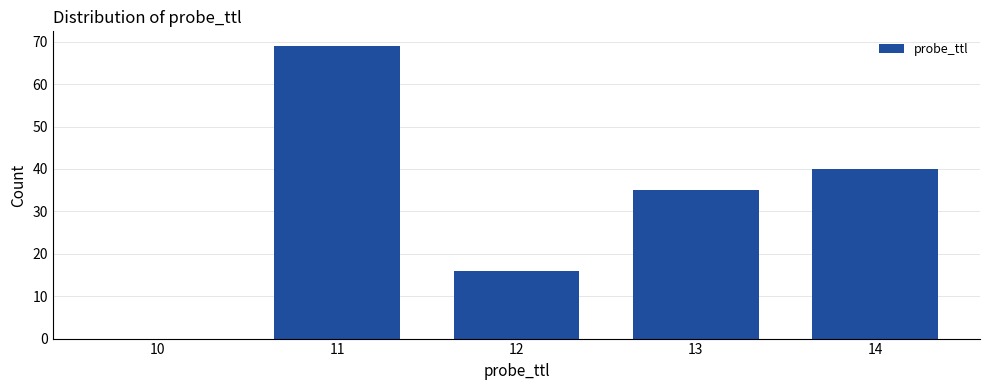

Reading left to right, extract all data points from this chart.

10=0	11=69	12=16	13=35	14=40